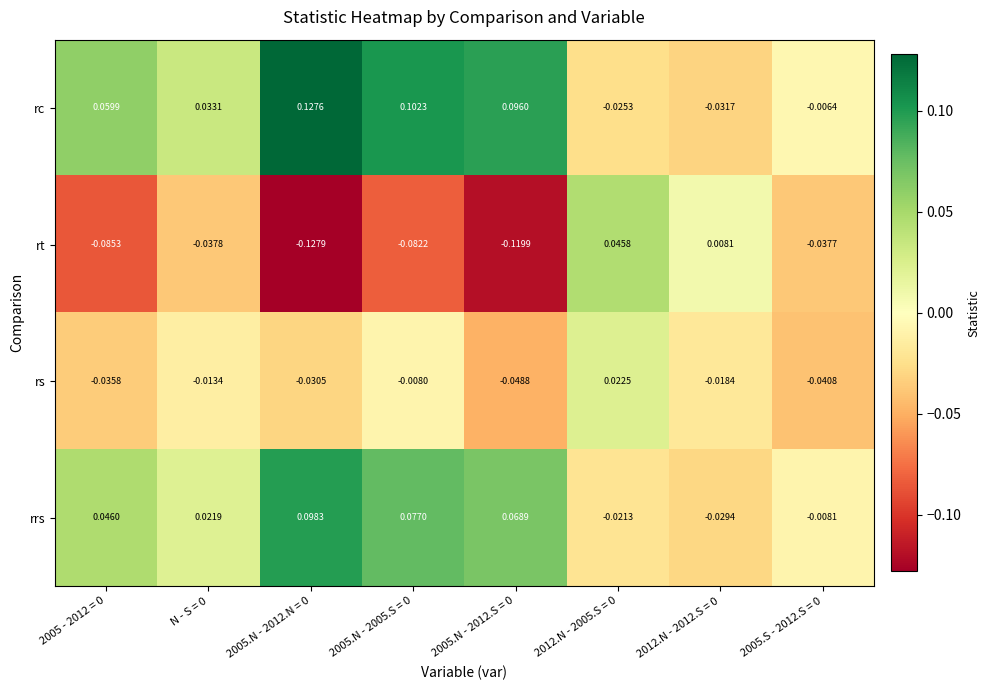

How many data points does each series have?

8